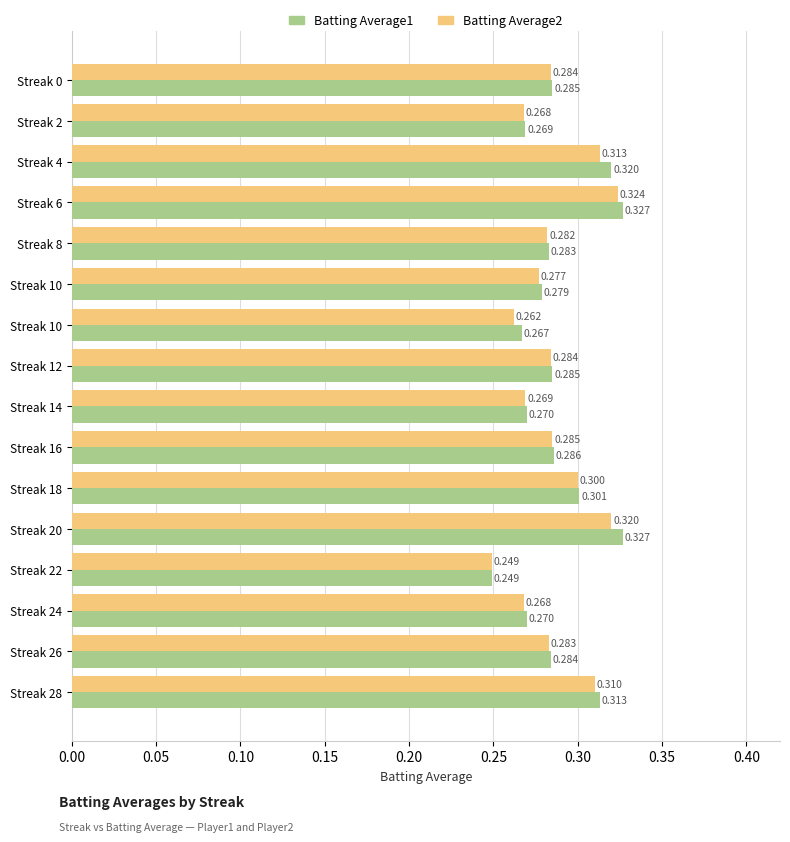

What are all the series names shown in the legend?

Batting Average1, Batting Average2